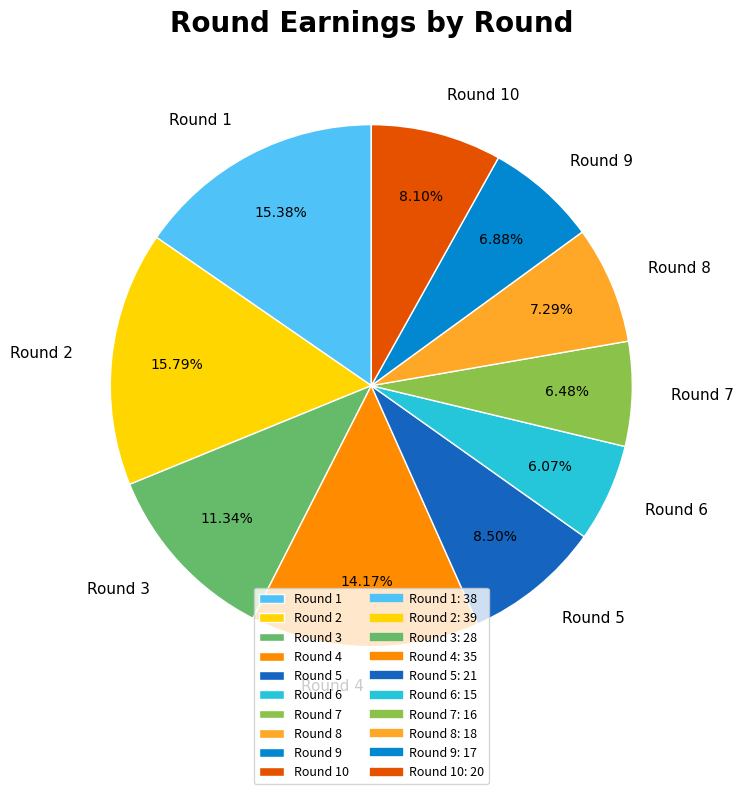

Do Round 7 and Round 8 together represent more than half of the pie?

No